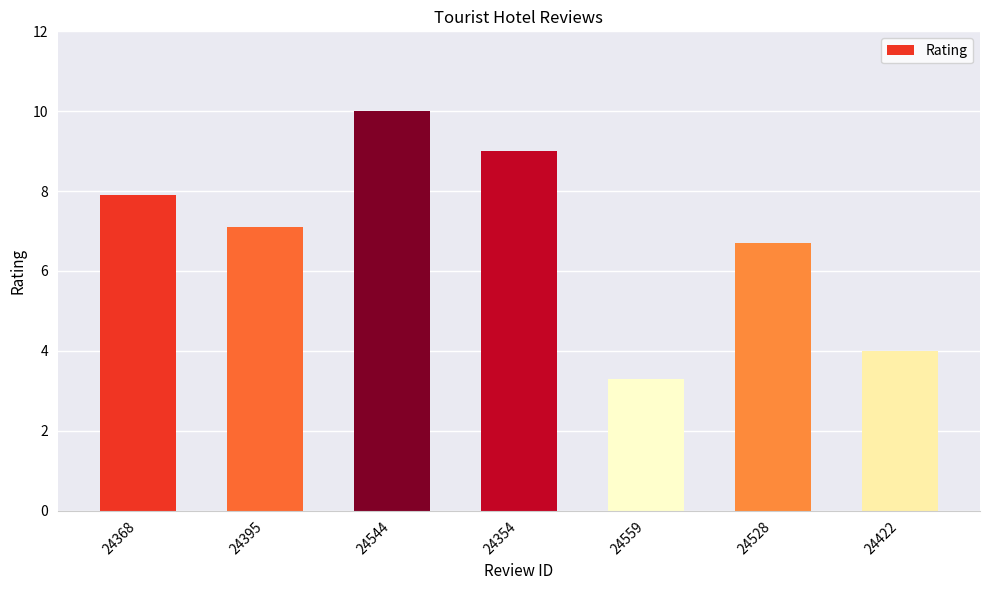

How many values exceed 7?

4